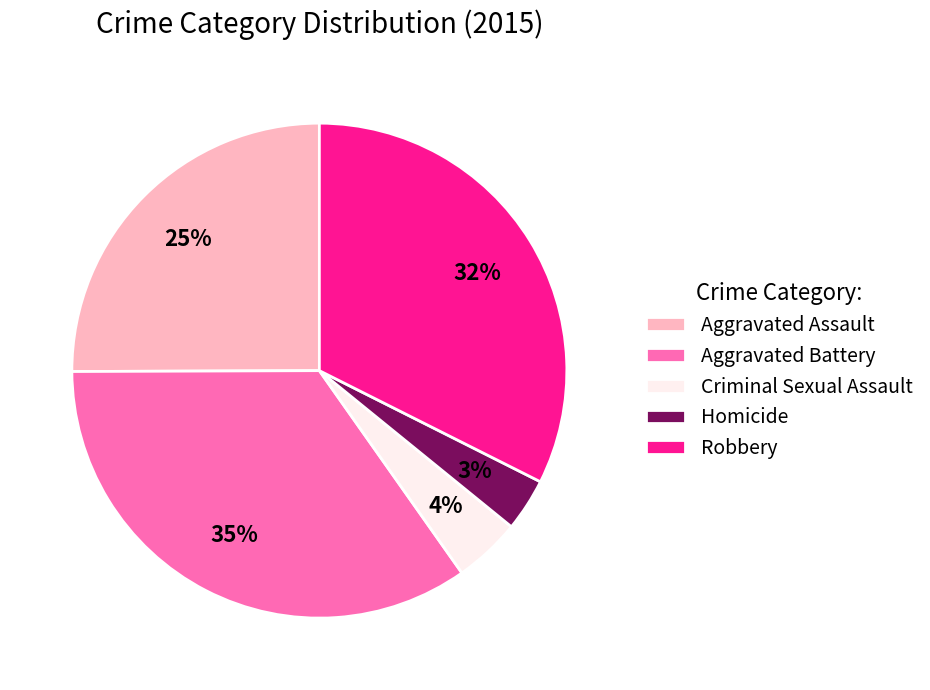

To the nearest percent, what portion does Aggravated Assault represent?

25%